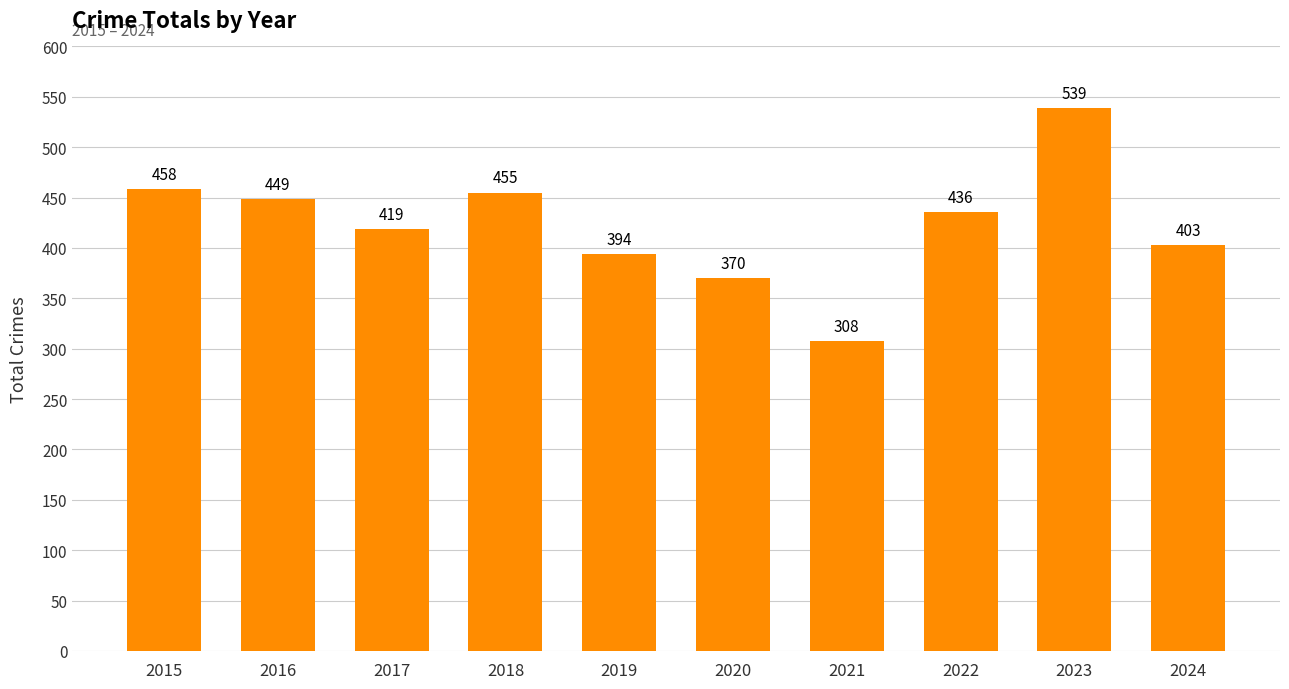

List the labels in order of value, largest first.

2023, 2015, 2018, 2016, 2022, 2017, 2024, 2019, 2020, 2021